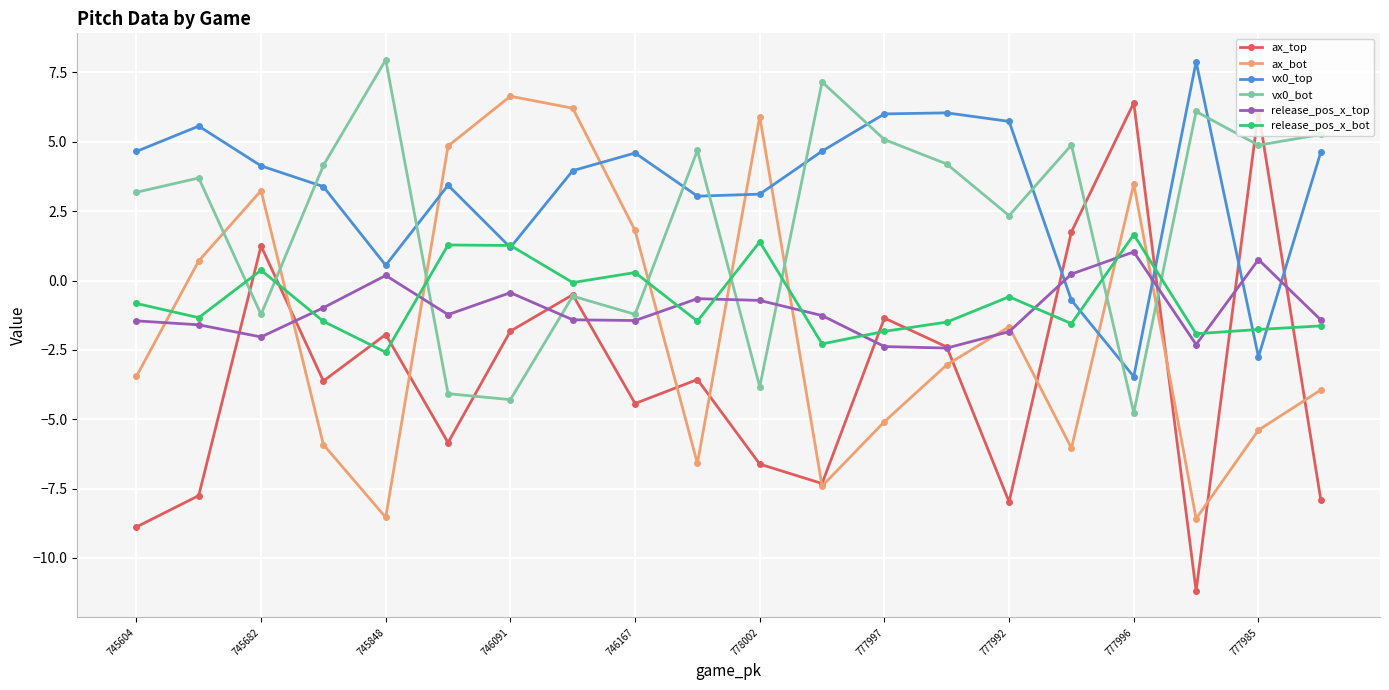

How many negative values does the ax_top series have?

16